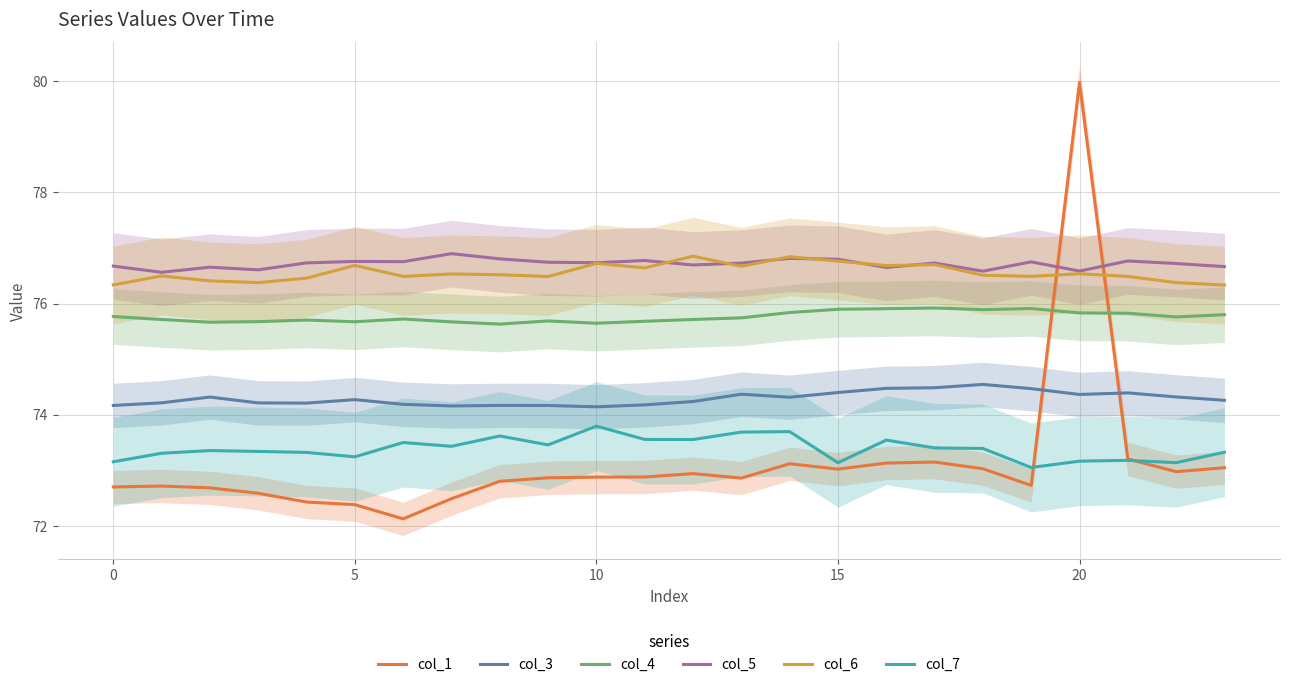

How many lines are shown in the chart?

6